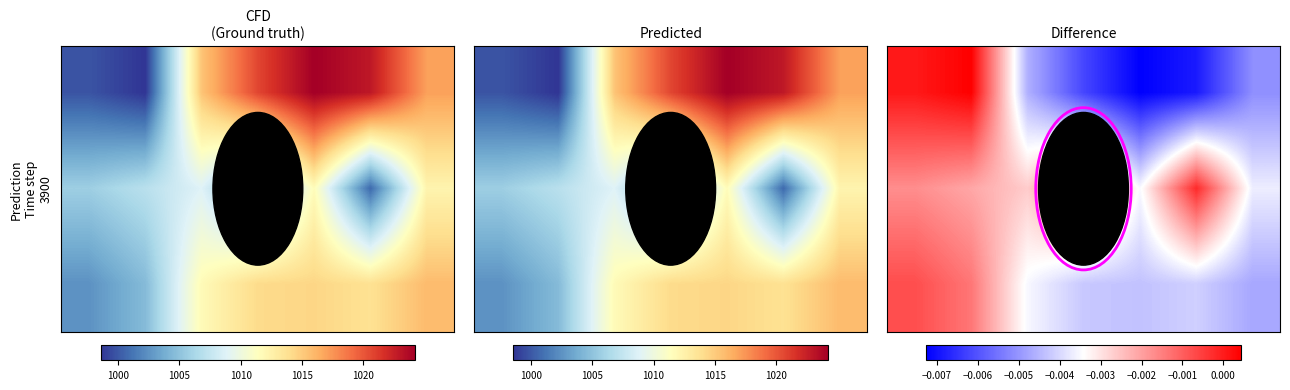

How many distinct data groups are displayed?

3